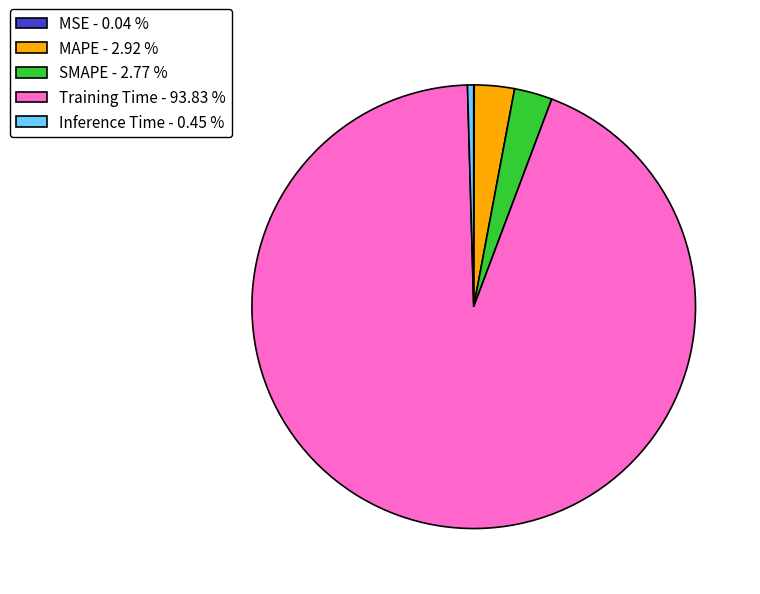

The MAPE slice represents 14% of the pie. True or false?

False